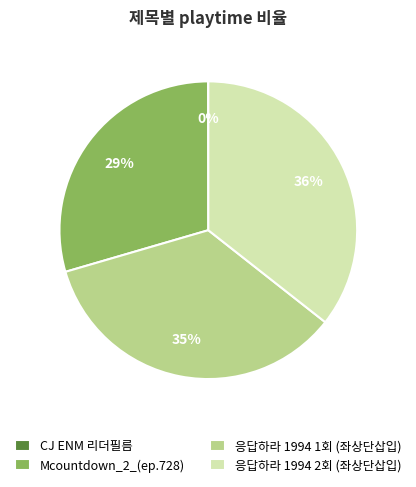

To the nearest percent, what is the difference between the largest and smallest slice percentages?

36%